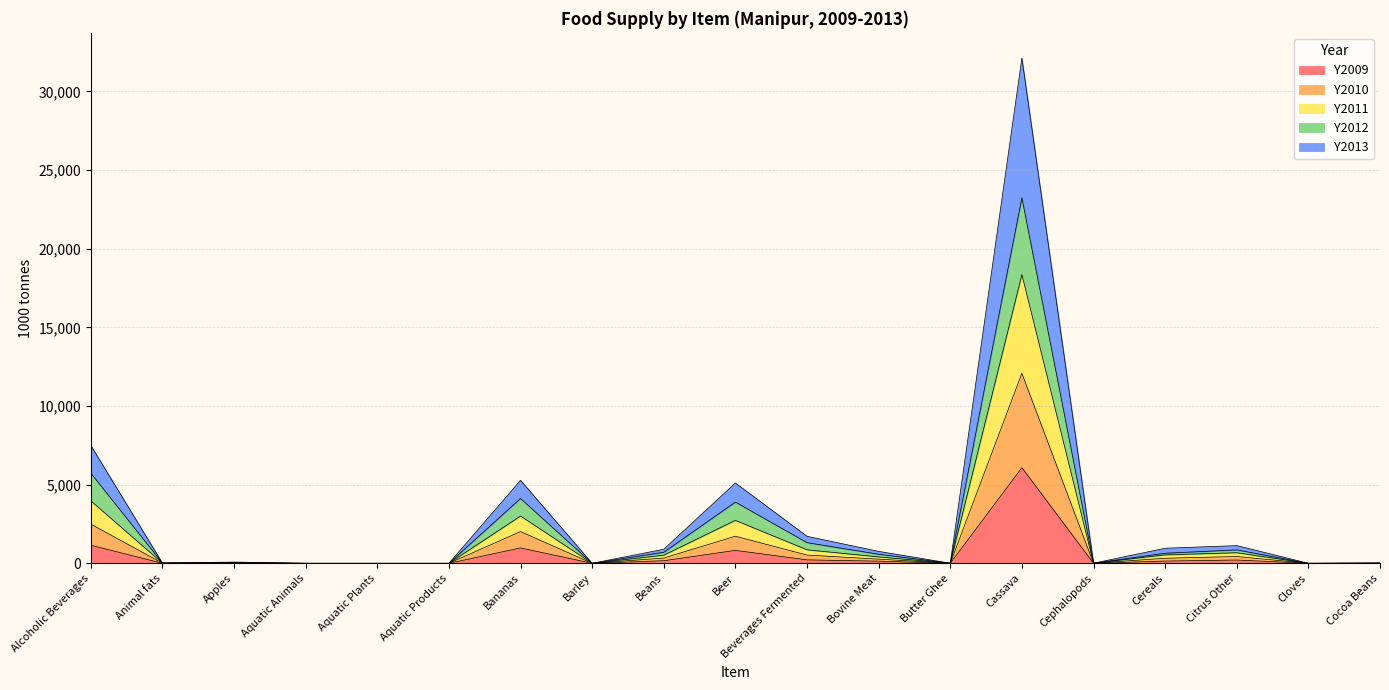

What position from the right is Barley?

12